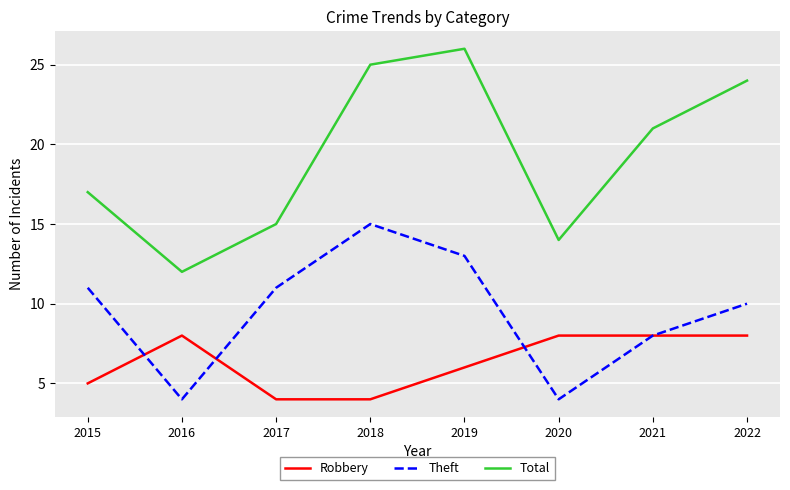

How many Robbery values are between 5 and 8?

6